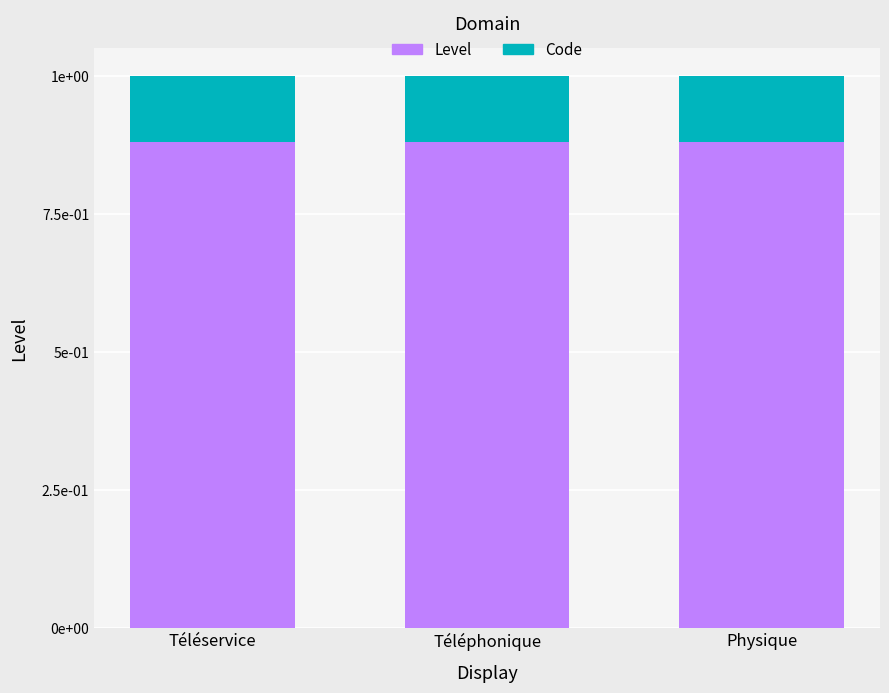

Rank the series by their average value, from highest to lowest.

Level, Code